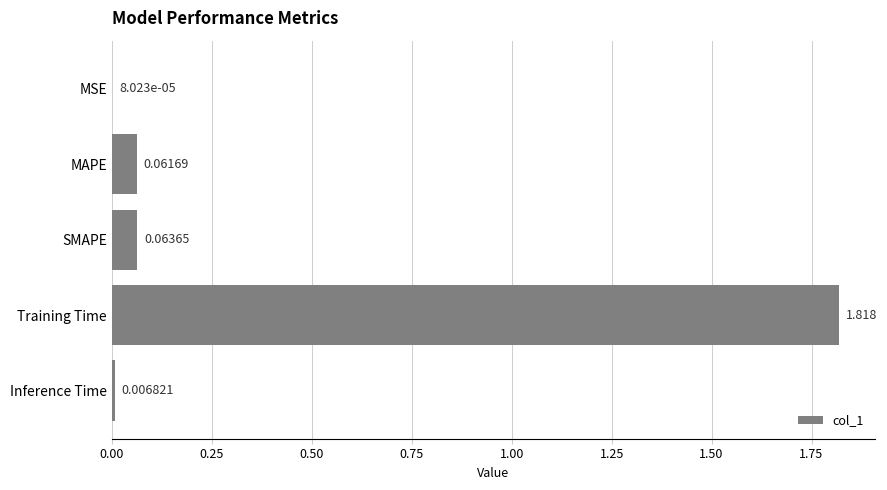

Which label corresponds to the largest value in the chart?

Training Time